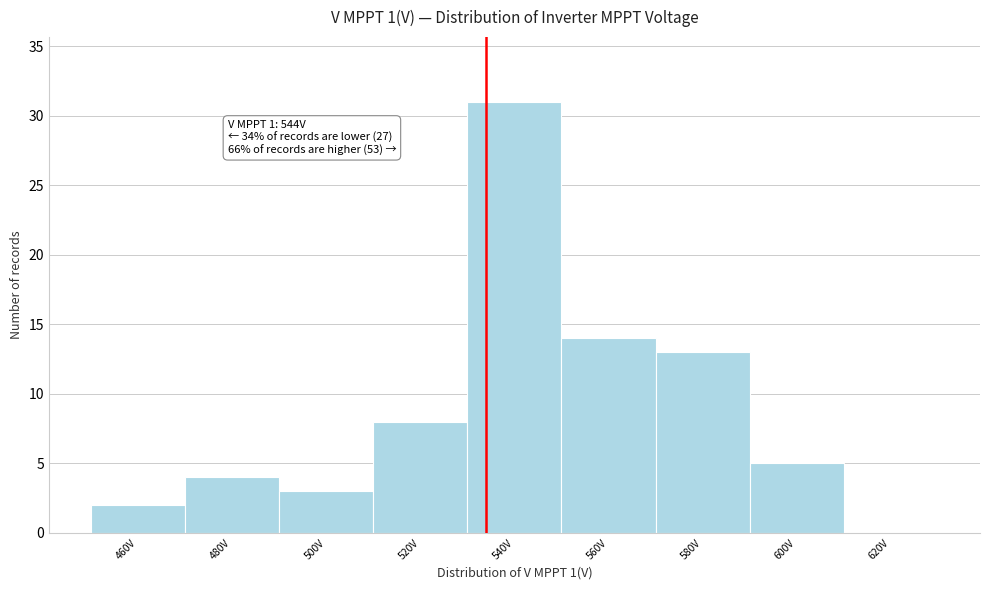

Reading right to left, transcribe all the data shown in this chart.

620V=0	600V=5	580V=13	560V=14	540V=31	520V=8	500V=3	480V=4	460V=2